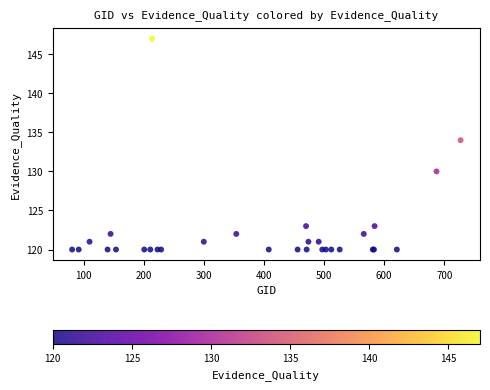

What Y value in the scatter plot is closest to 133?

134